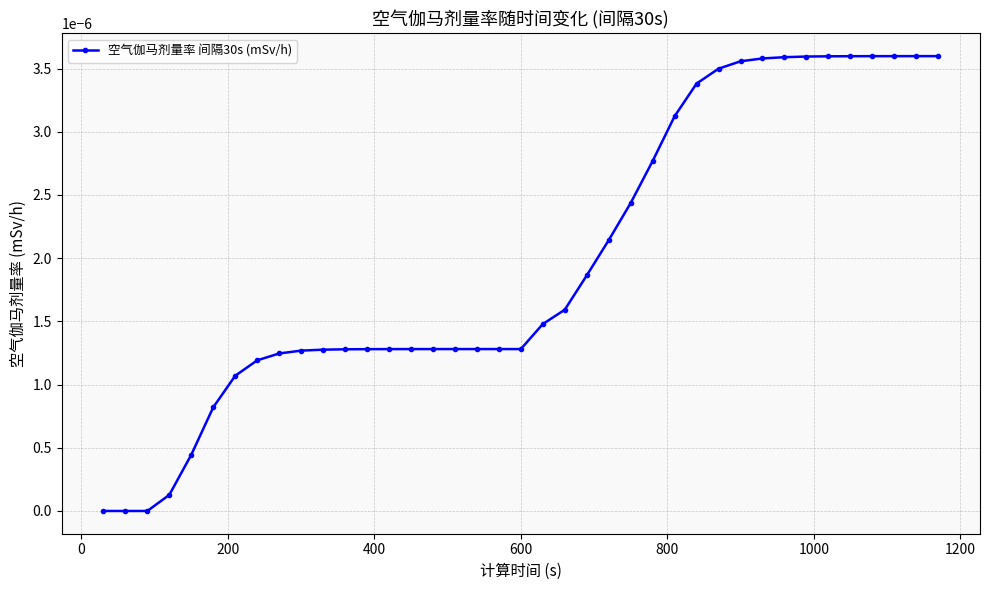

Does the chart display data point markers on the line(s)?

Yes